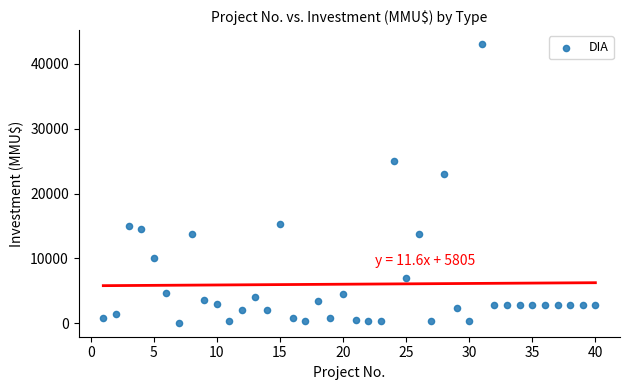

What Y value in the scatter plot is closest to 21550?

23000